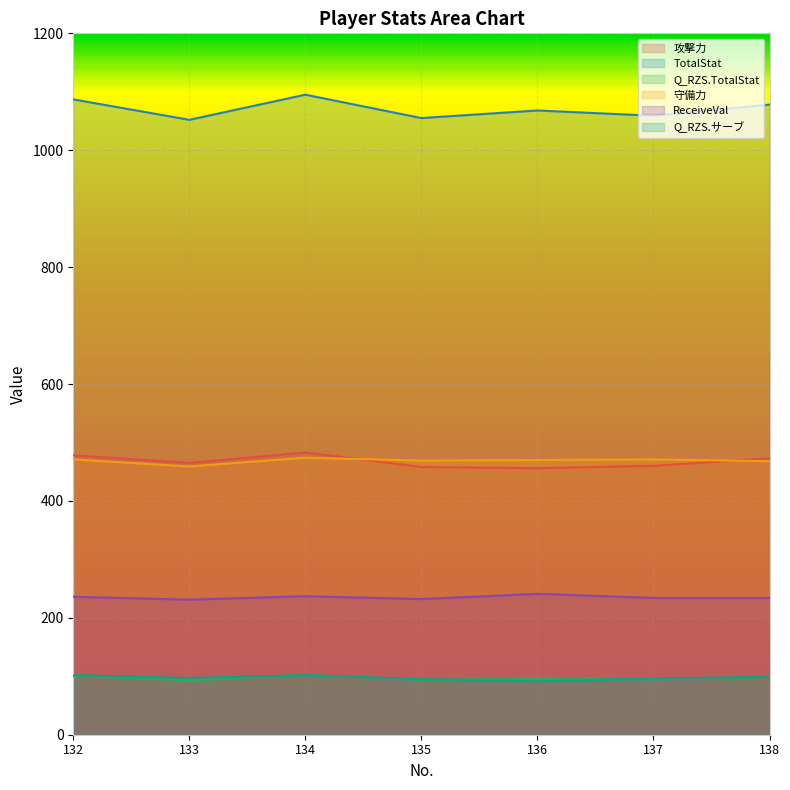

List the series in order of their peak value, lowest first.

Q_RZS.サーブ, Q_RZS.TotalStat, ReceiveVal, 守備力, 攻撃力, TotalStat